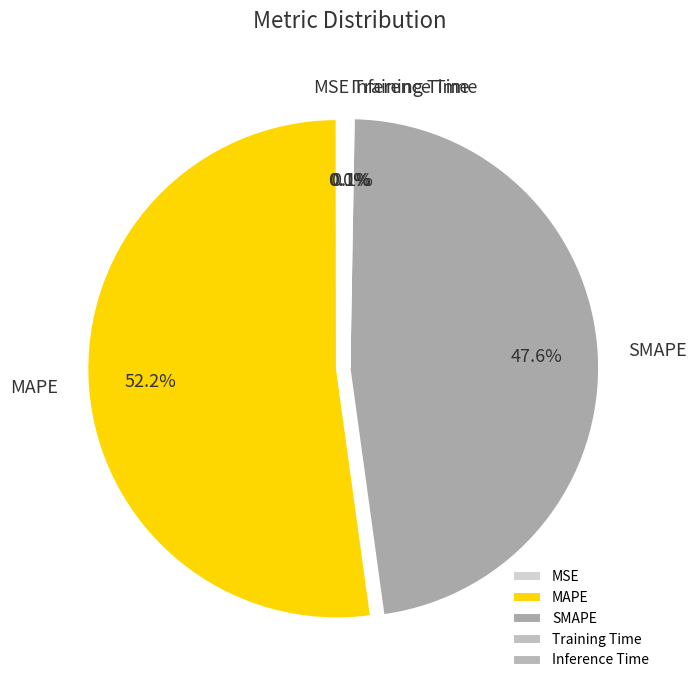

Is there any slice that represents more than half of the pie?

Yes